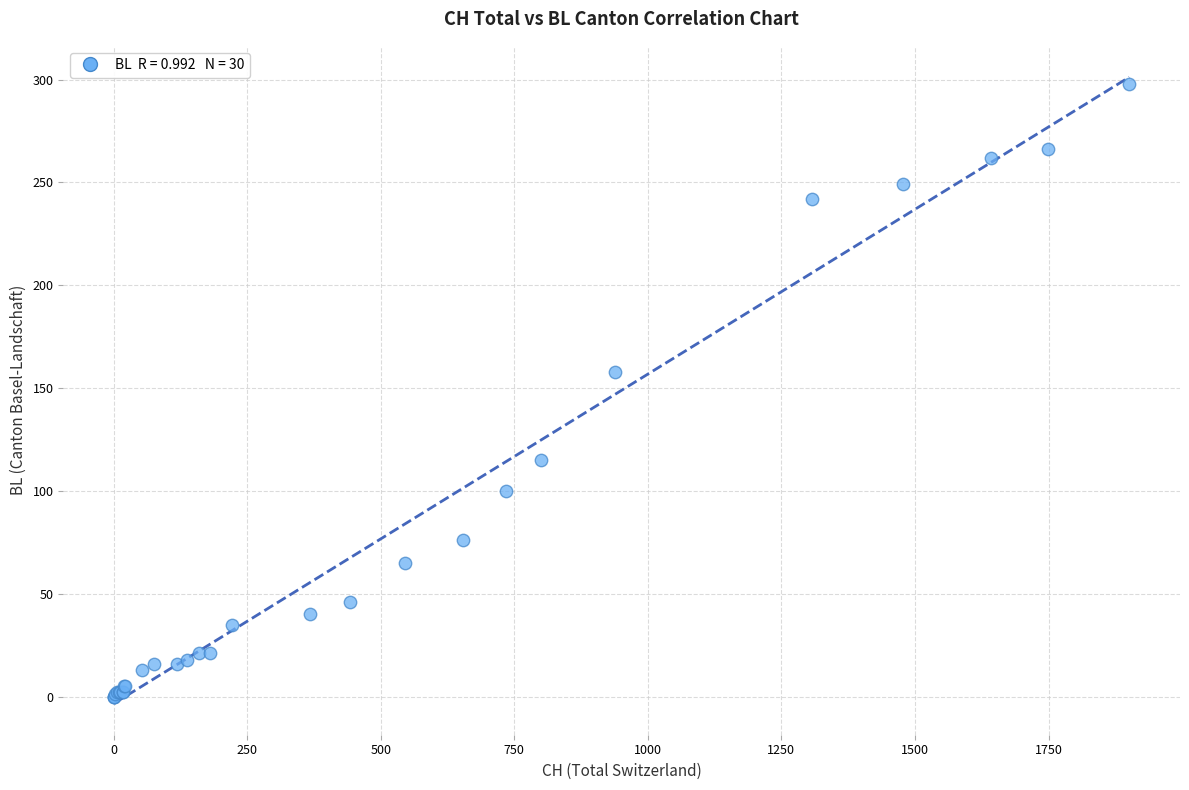

What Y value in the scatter plot is closest to 149?

158